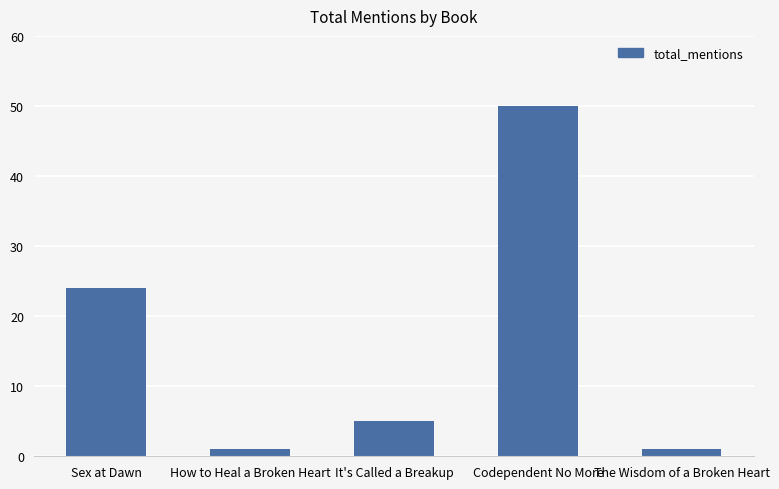

Reading left to right, list all the values displayed in this chart.

24	1	5	50	1